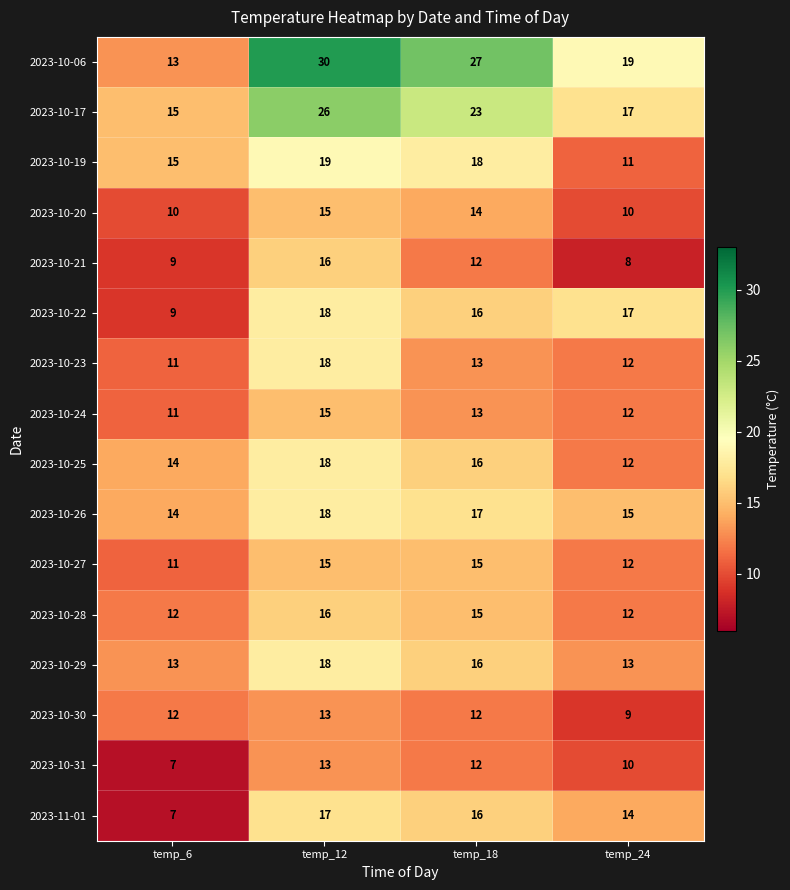

Is the value of 2023-10-27 at temp_24 greater than the value of 2023-10-25 at temp_12?

No